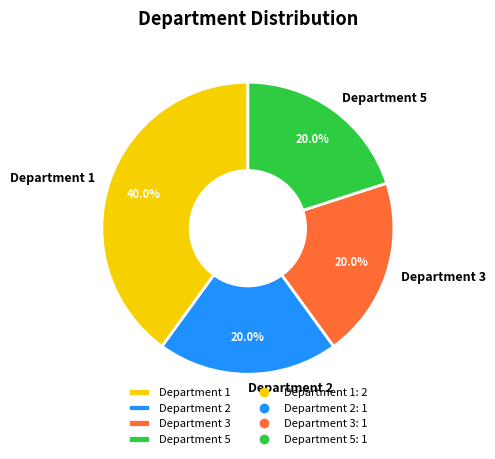

Is it true that Department 2 is 26% of the pie?

False